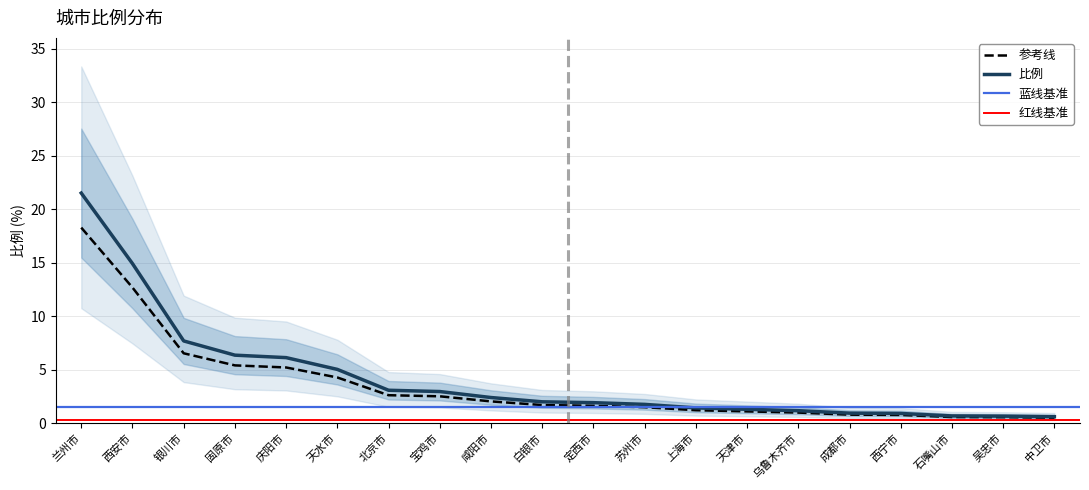

What is the average value?

3.6